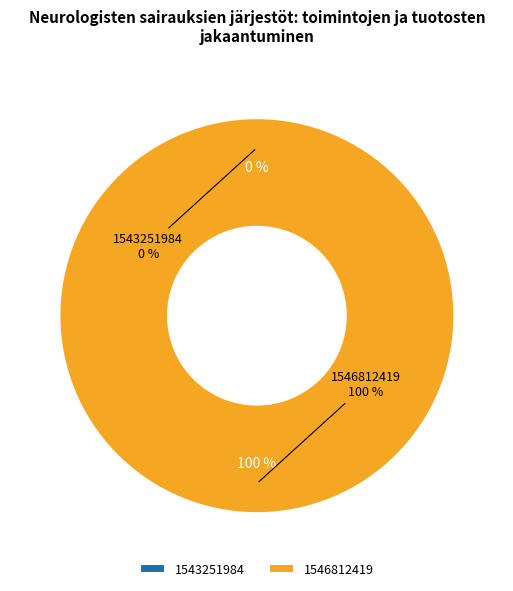

What is the change in value from 1543251984 to 1546812419?

+1